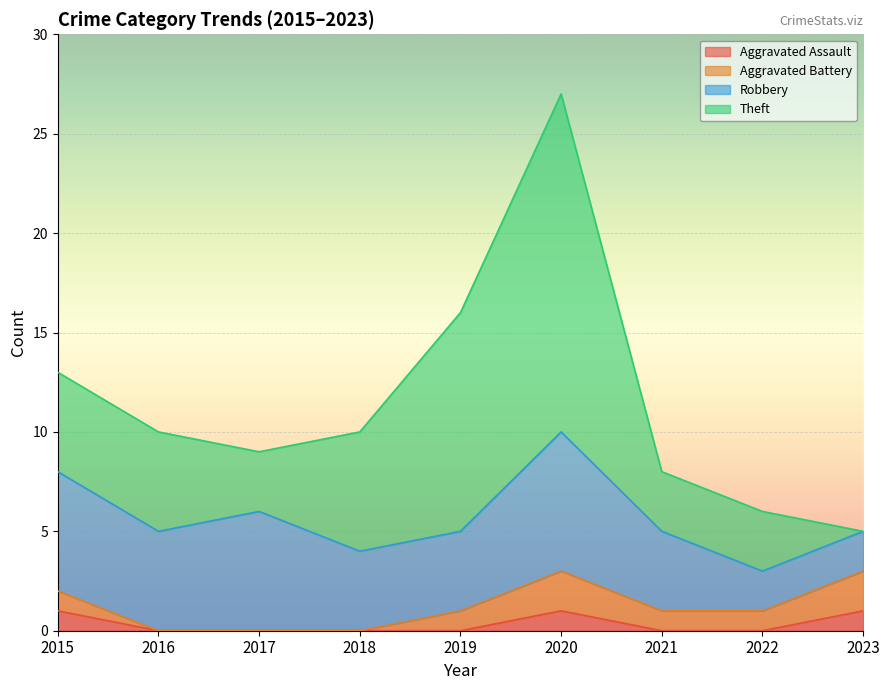

At how many categories does at least one series exceed 18?

1